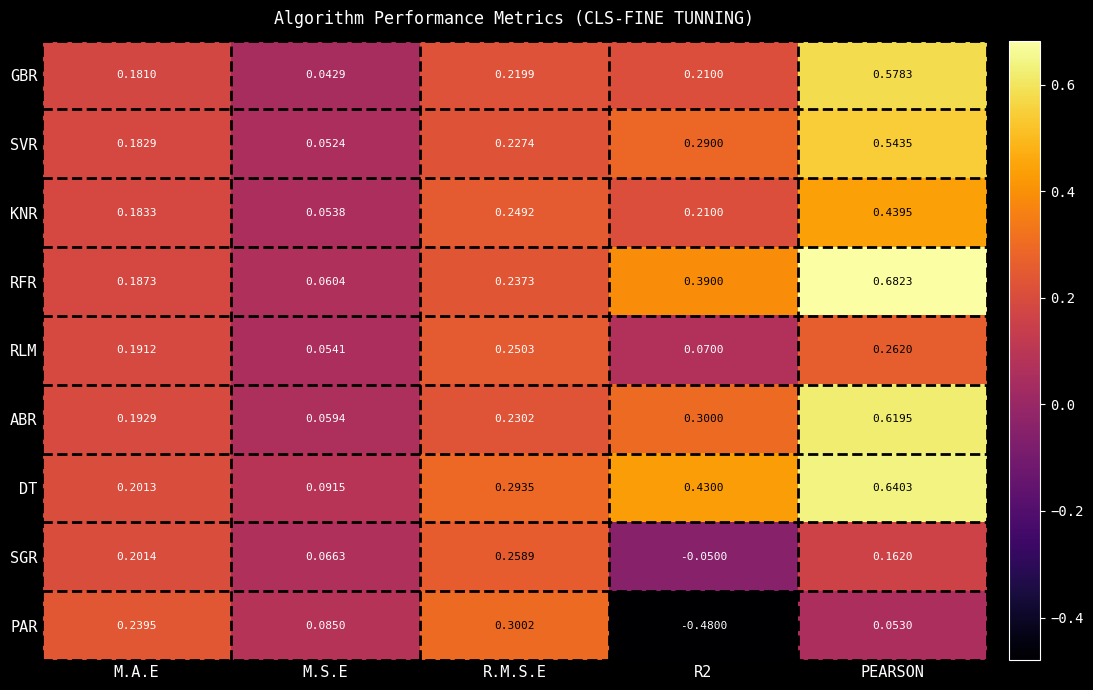

Where is SVR nearest to the value 0?

M.S.E